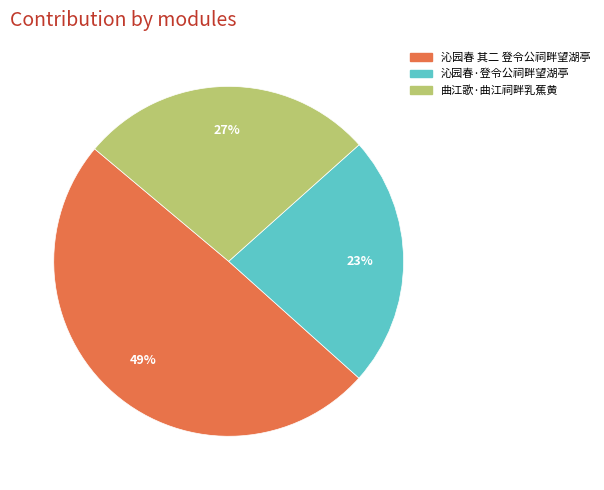

To the nearest percent, what portion does 曲江歌·曲江祠畔乳蕉黄 represent?

27%